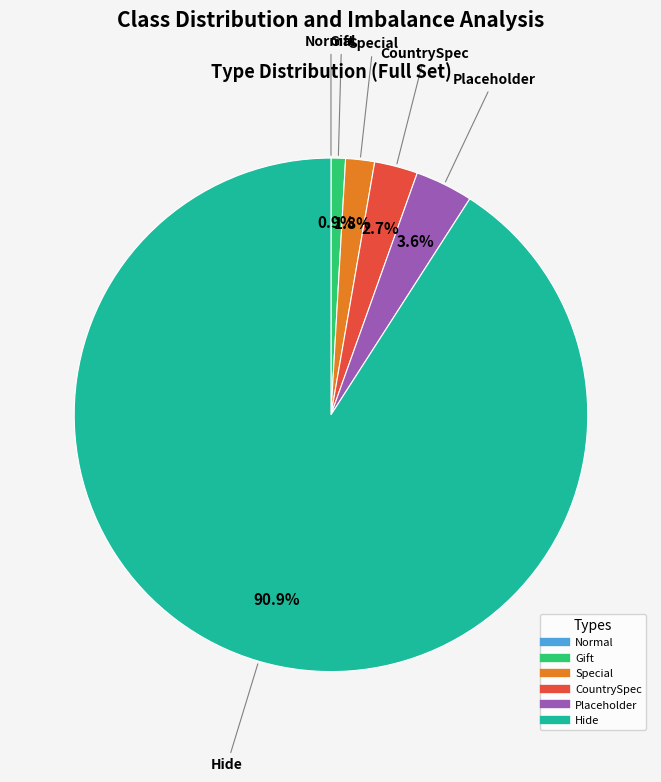

What percentage is NOT represented by CountrySpec?

97.3%